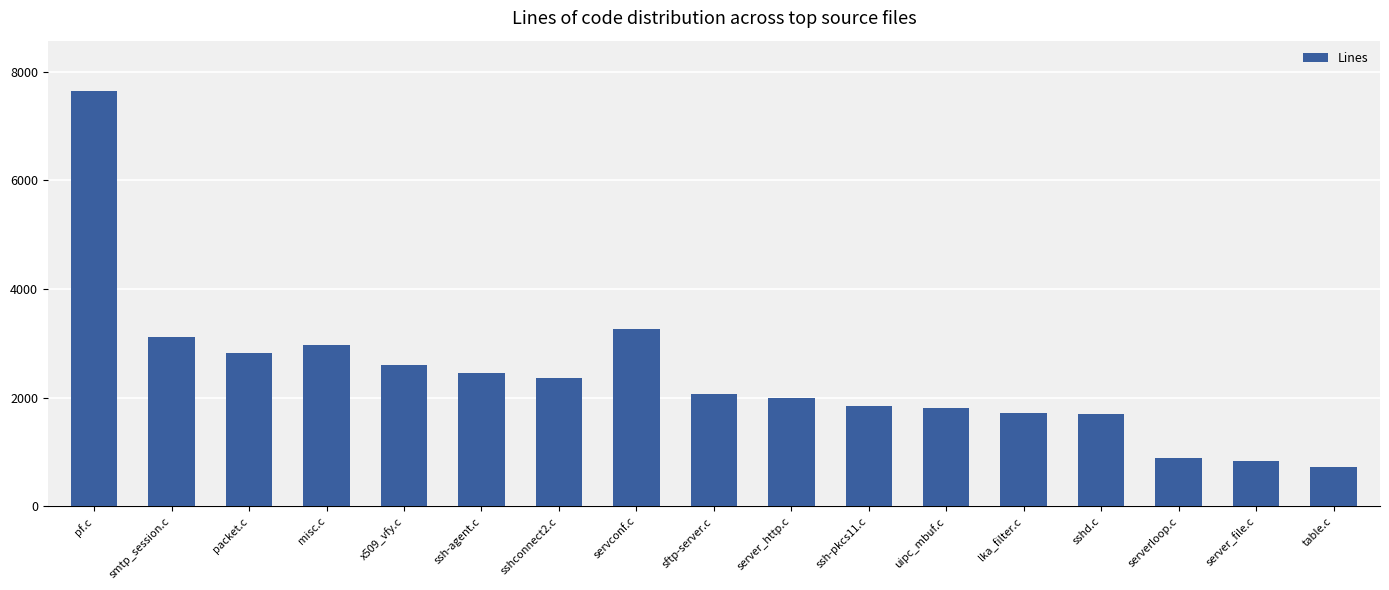

What is the smallest value displayed?

728